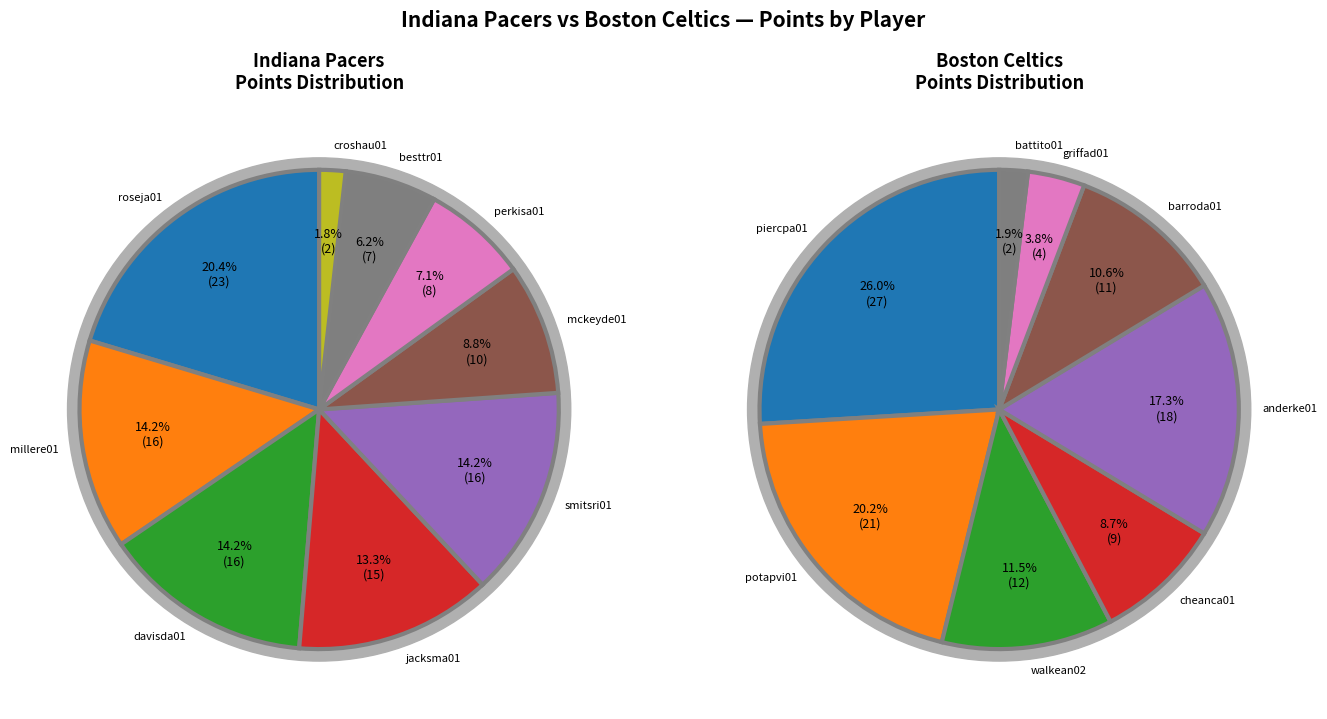

To the nearest percent, what portion does jacksma01 represent?

13%